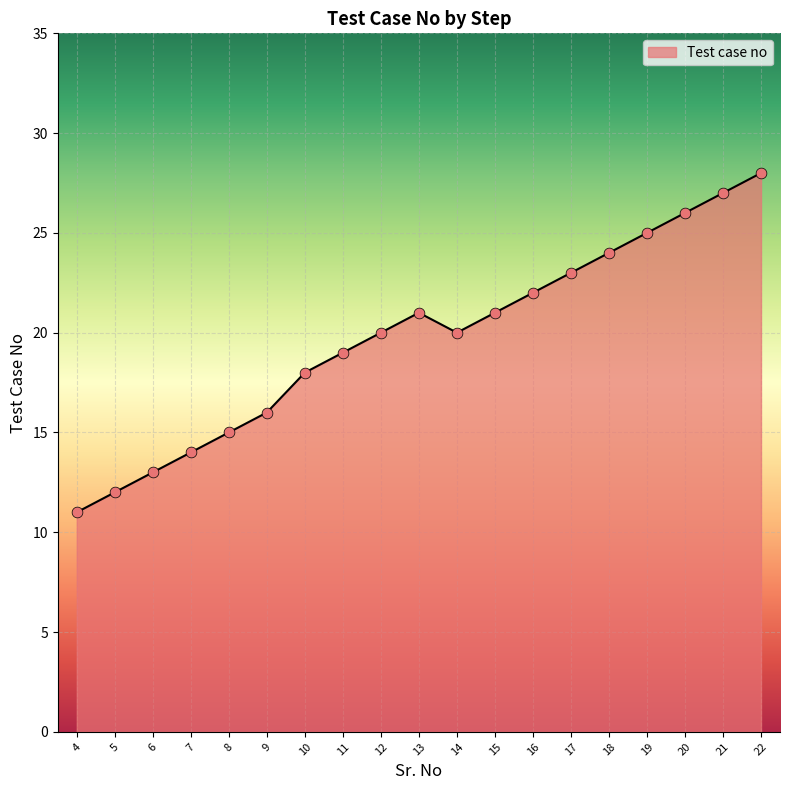

Between 19 and 11, which is larger?

19